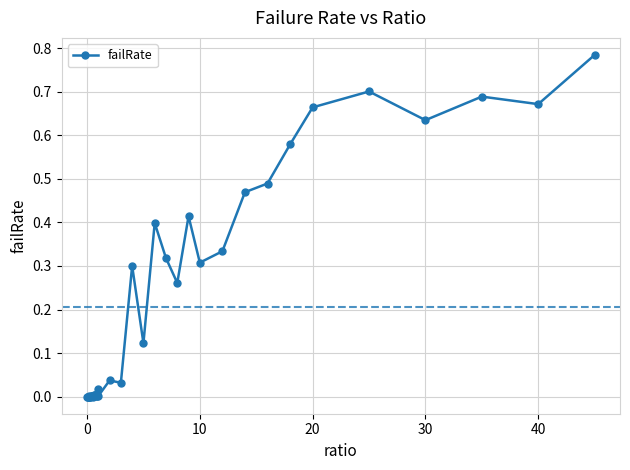

True or false: the data has more than 0 interior local peaks.

True